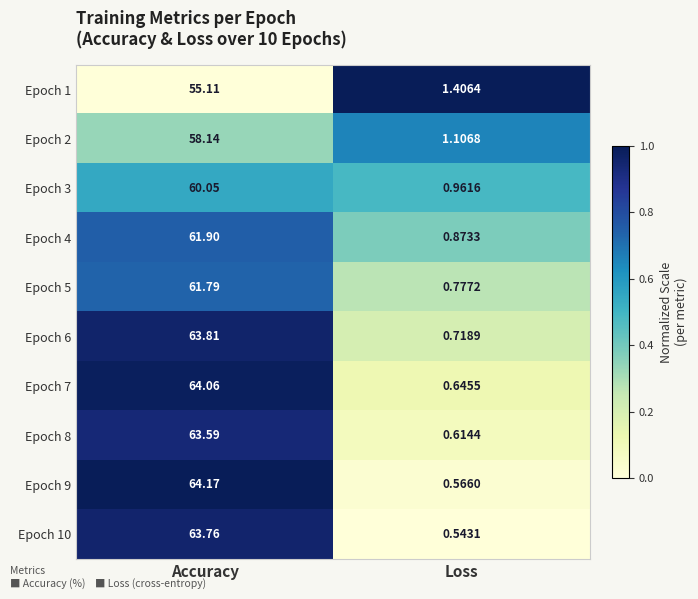

Which category has the lowest value in the Epoch 7 series?

Loss